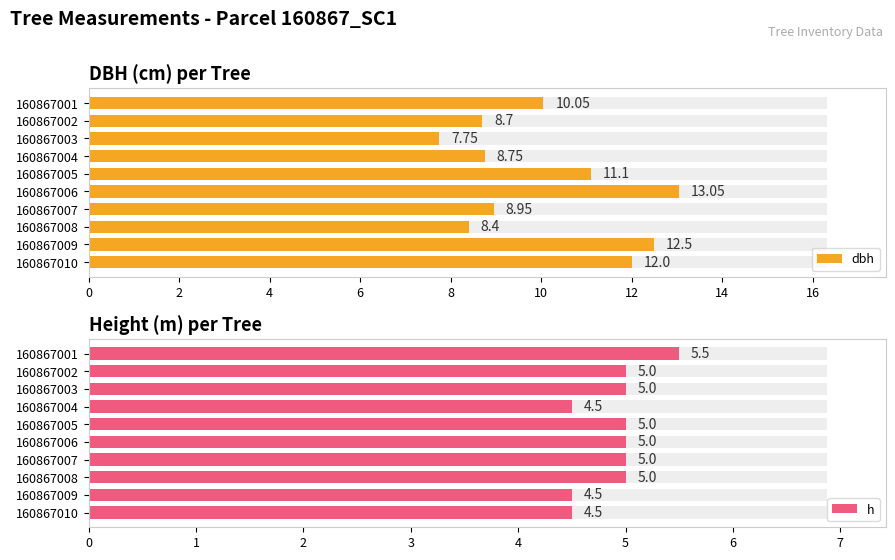

What is the maximum value shown in the chart?

13.1